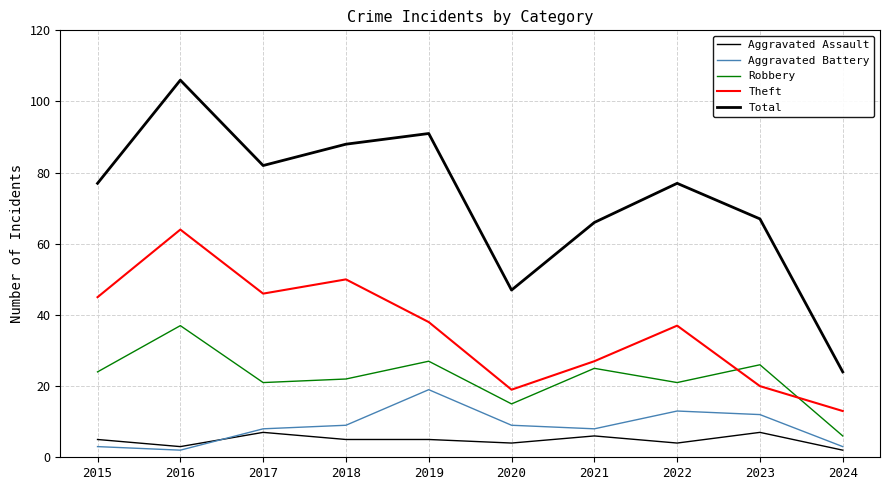

At which label does Total first exceed 77?

2016